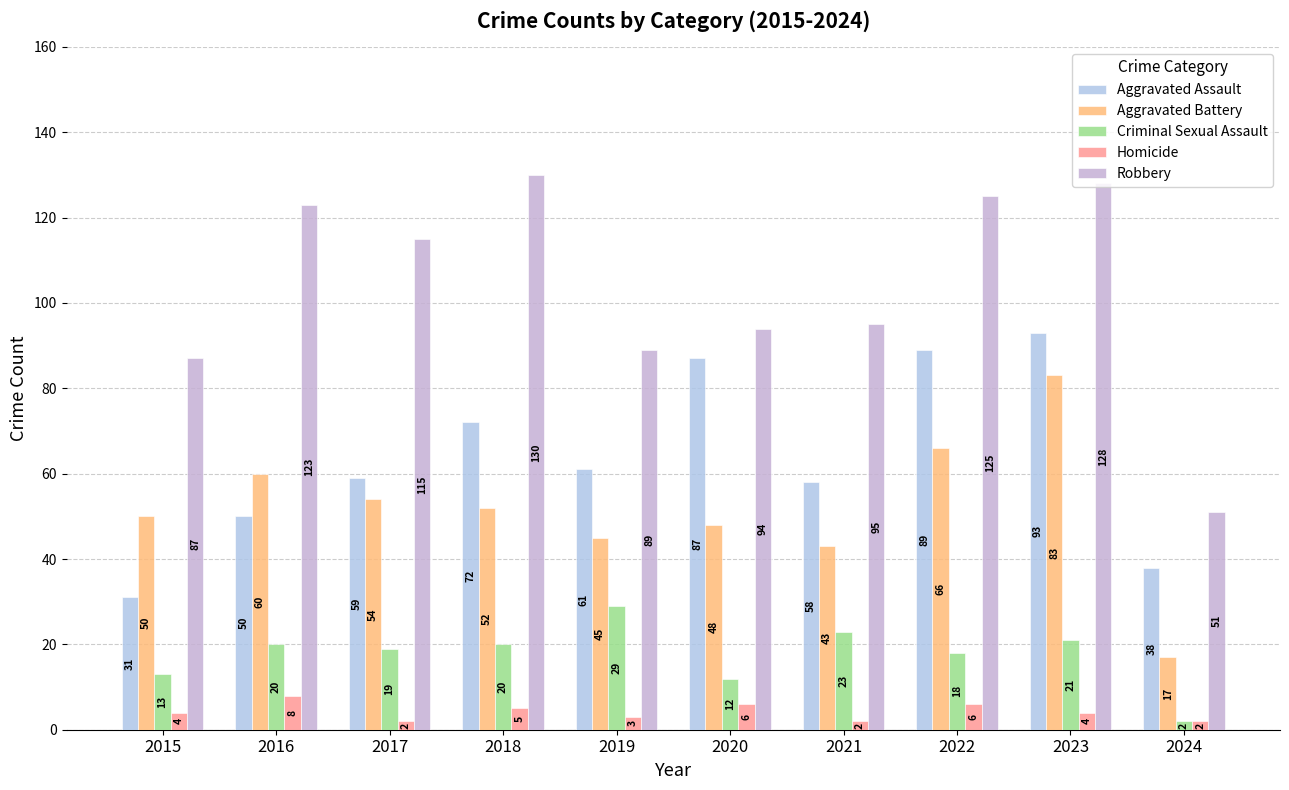

What is the value of the Homicide bar at the 1st from the left?

4